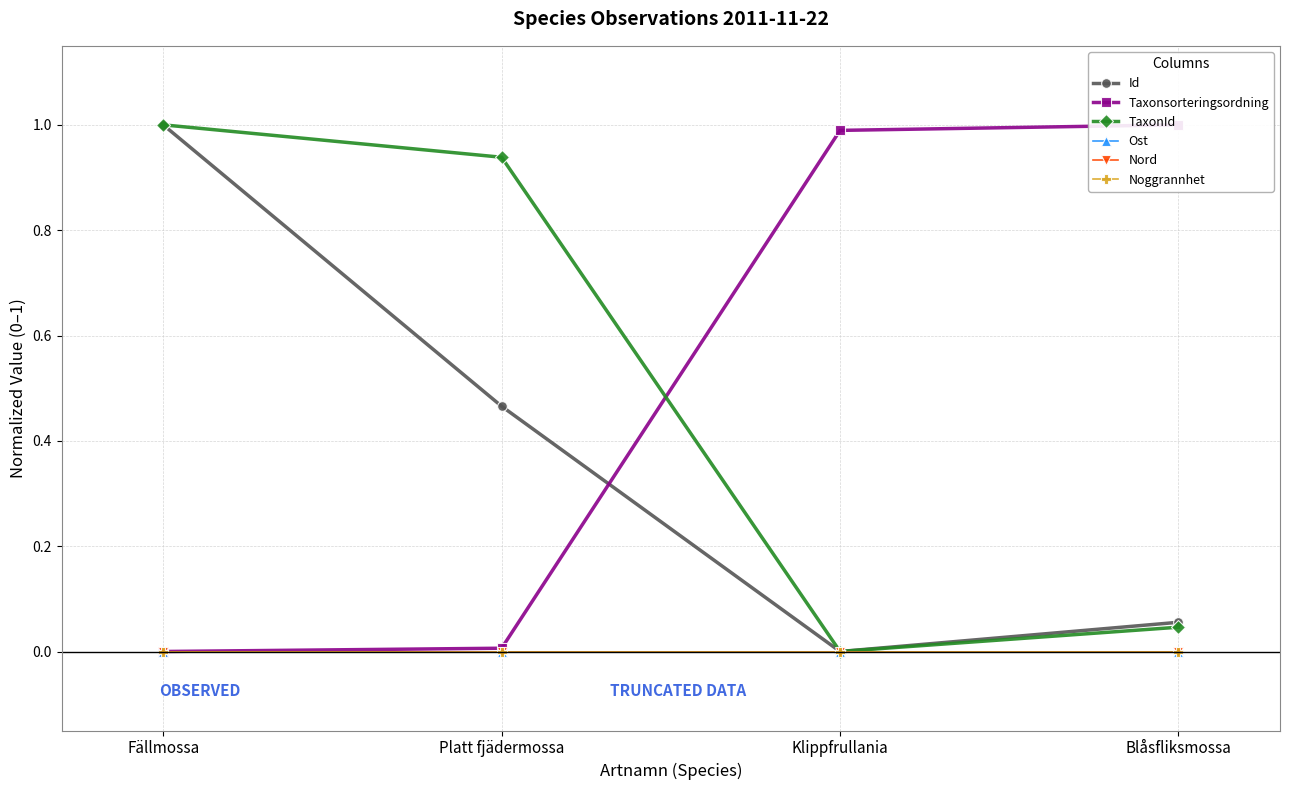

Which series has the largest total across all categories?

Taxonsorteringsordning